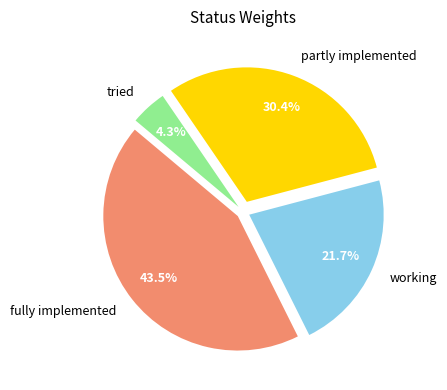

To the nearest percent, what is the difference between the largest and smallest slice percentages?

39%